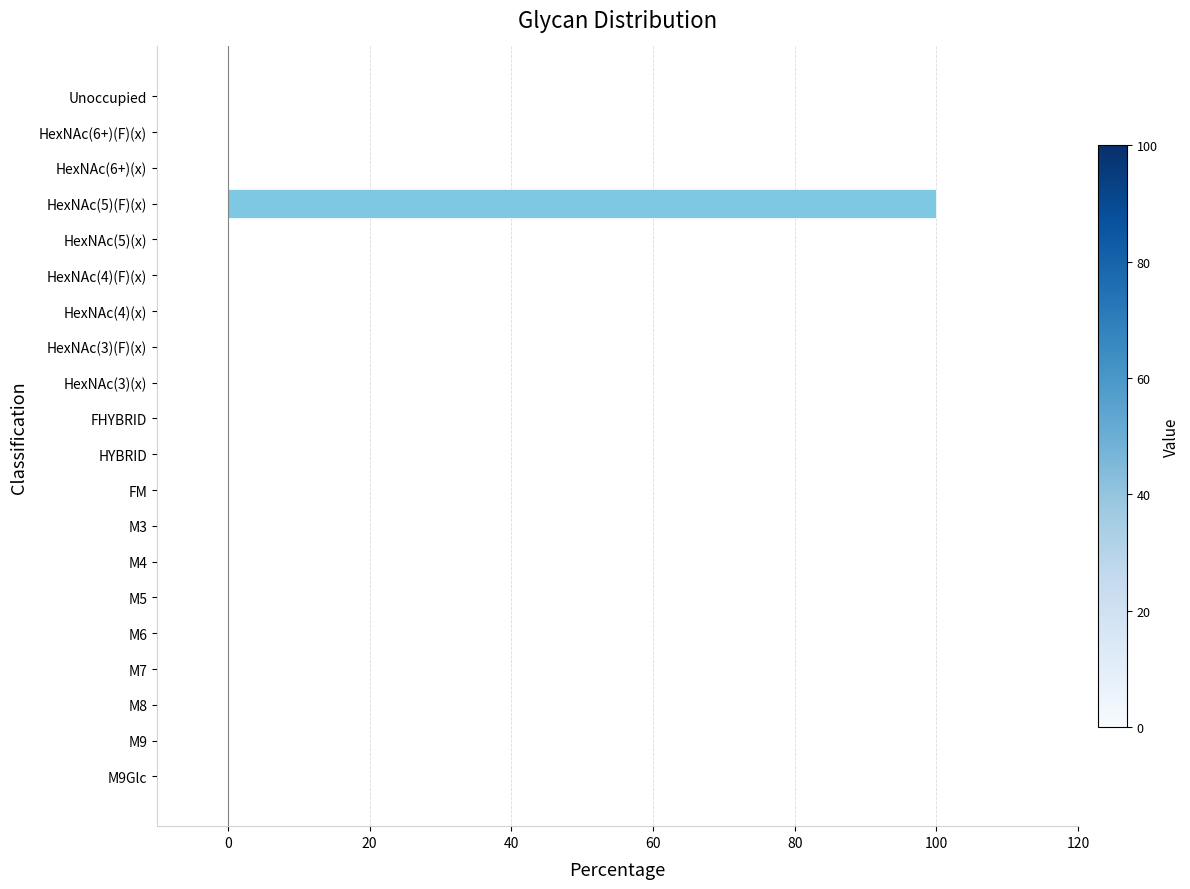

Reading top to bottom, extract all data points from this chart.

Unoccupied=0	HexNAc(6+)(F)(x)=0	HexNAc(6+)(x)=0	HexNAc(5)(F)(x)=100	HexNAc(5)(x)=0	HexNAc(4)(F)(x)=0	HexNAc(4)(x)=0	HexNAc(3)(F)(x)=0	HexNAc(3)(x)=0	FHYBRID=0	HYBRID=0	FM=0	M3=0	M4=0	M5=0	M6=0	M7=0	M8=0	M9=0	M9Glc=0